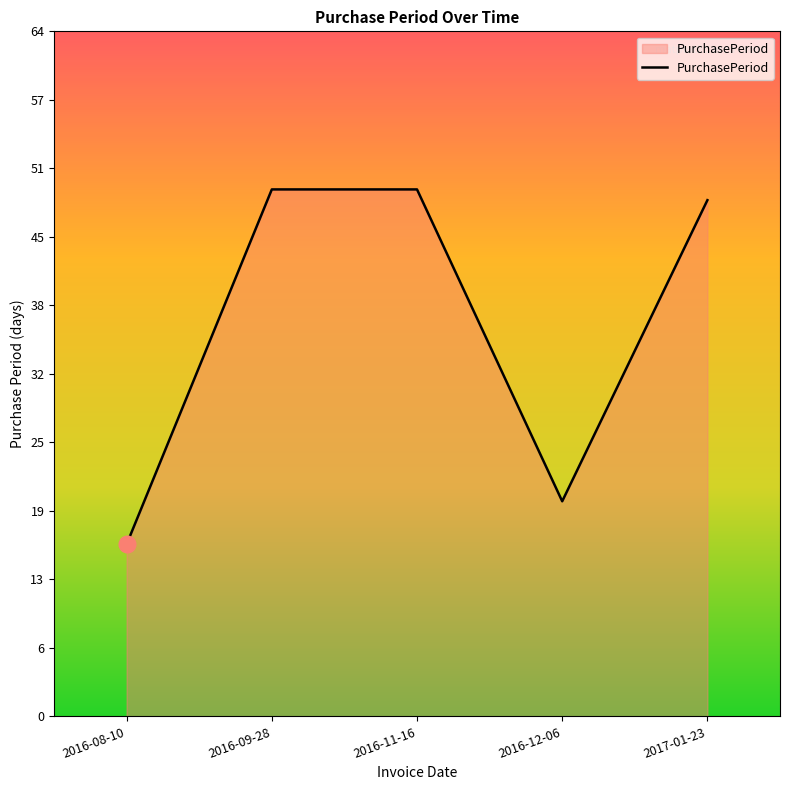

Reading left to right, transcribe all the data shown in this chart.

16	49	49	20	48